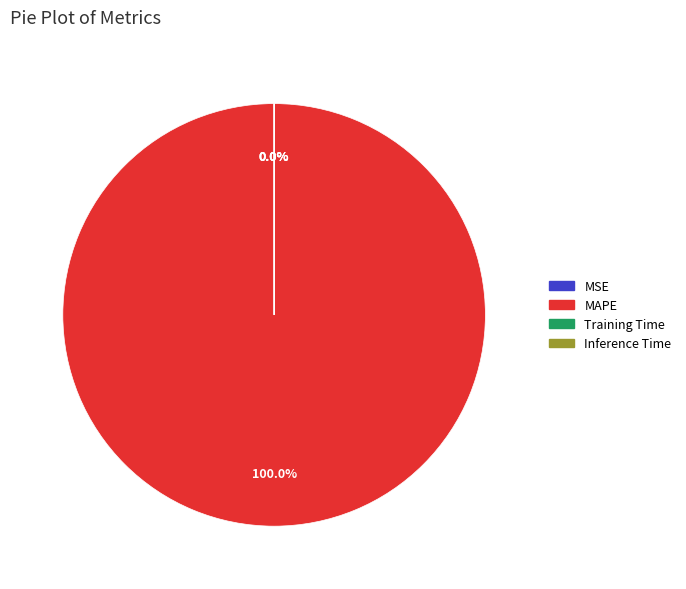

What is the majority slice?

MAPE